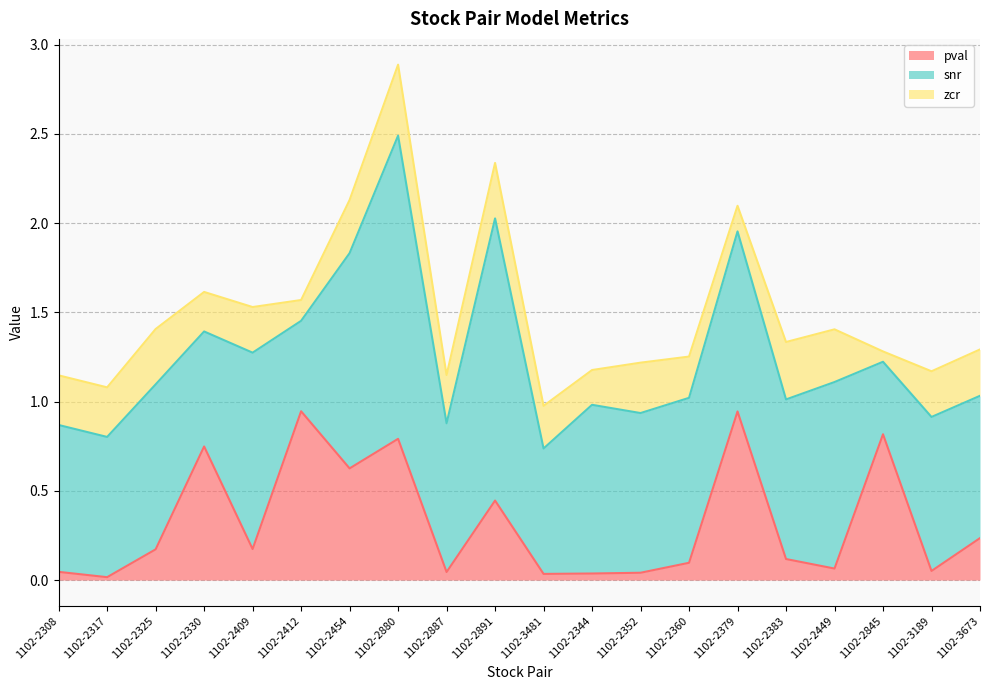

What is the label of the 13th point from the left?

1102-2352